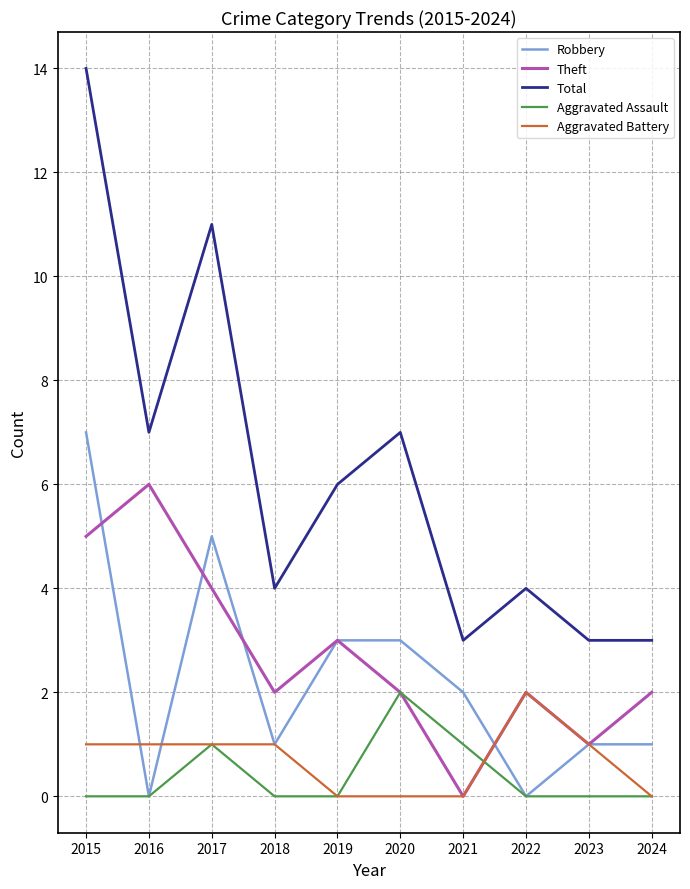

True or false: Theft has more than 0 points higher than both neighbors.

True